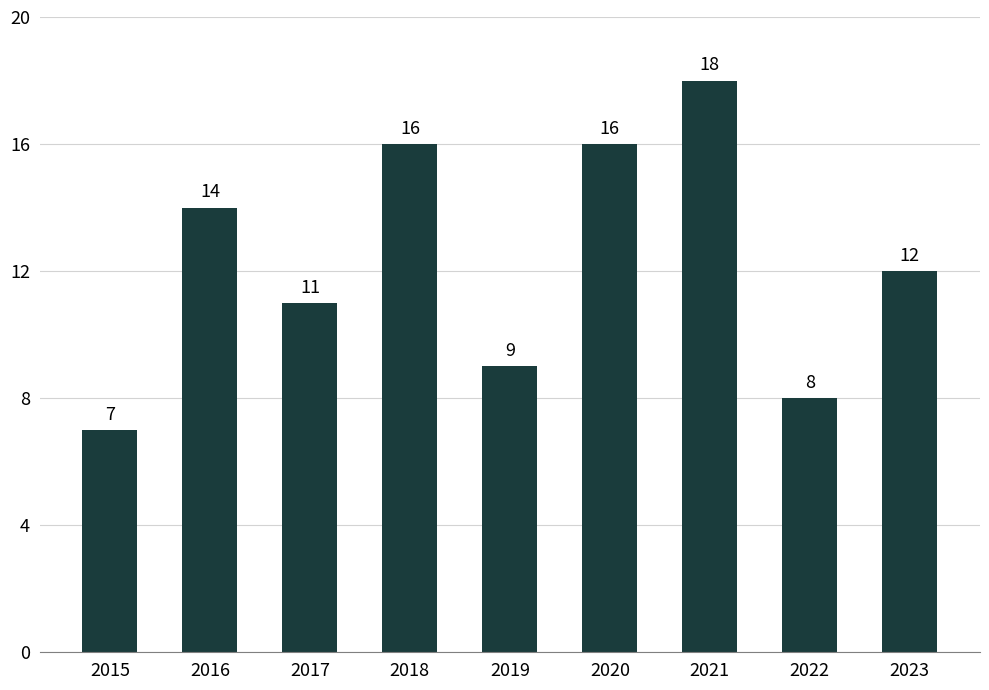

The value at 2020 is 16. True or false?

True